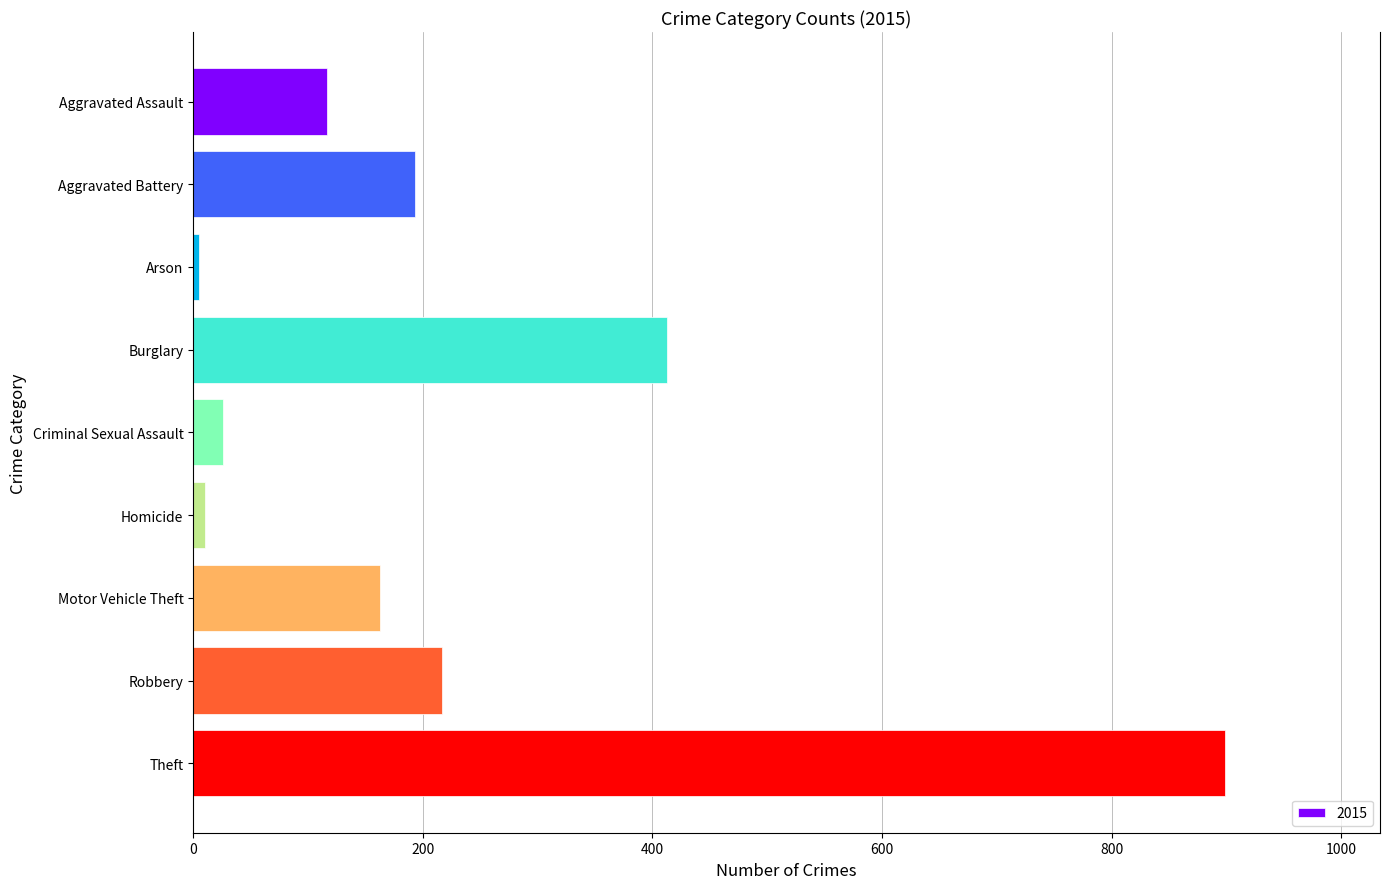

What is the ratio of the value at Robbery to the value at Motor Vehicle Theft?

1.3